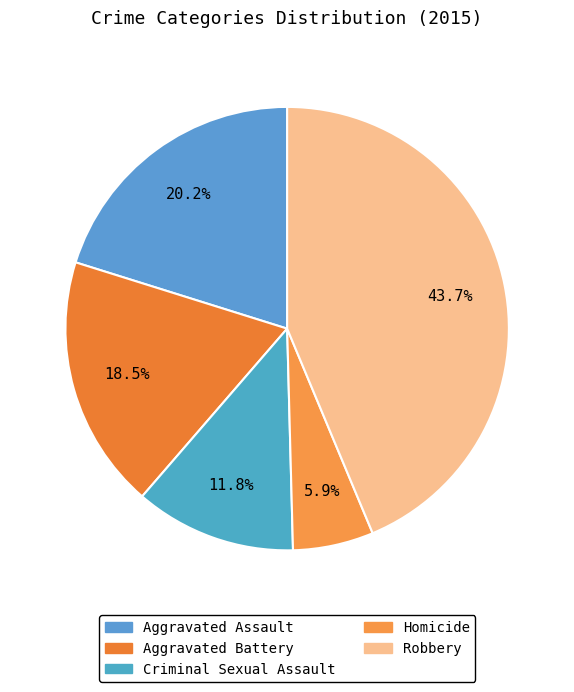

Count the number of slices in the pie.

5